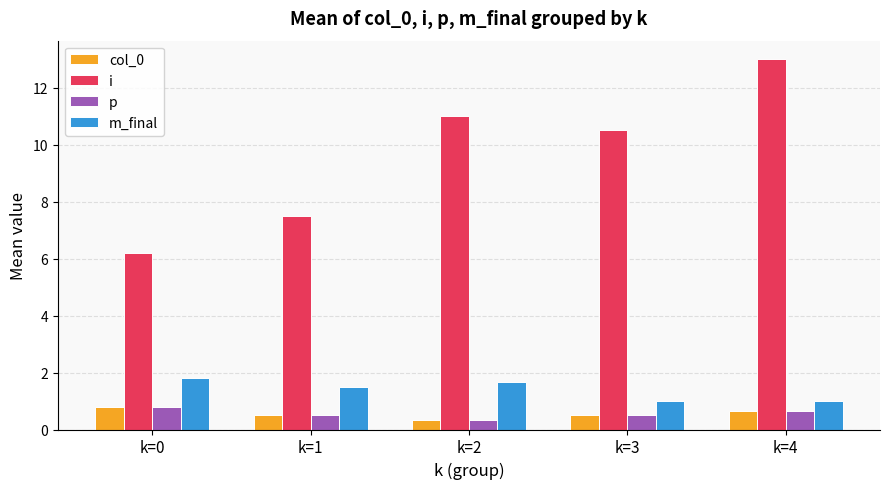

At which category does the chart reach its peak across all series?

k=4